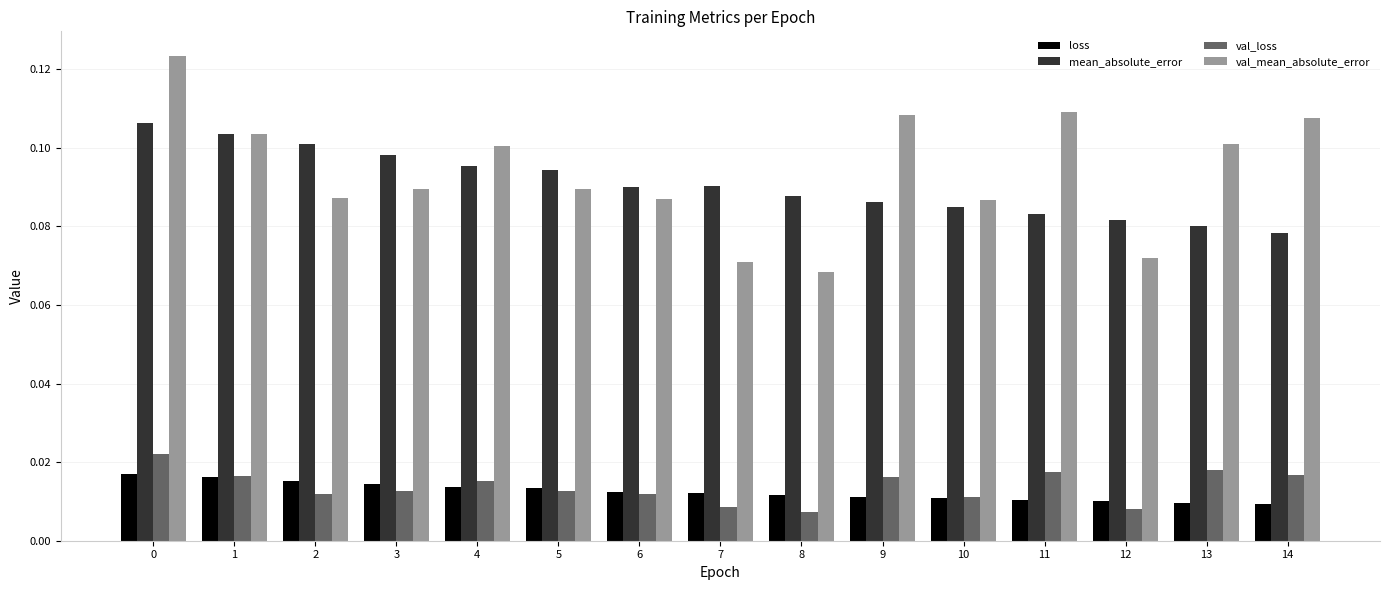

Is it true that val_mean_absolute_error equals 0.0 at 14?

False